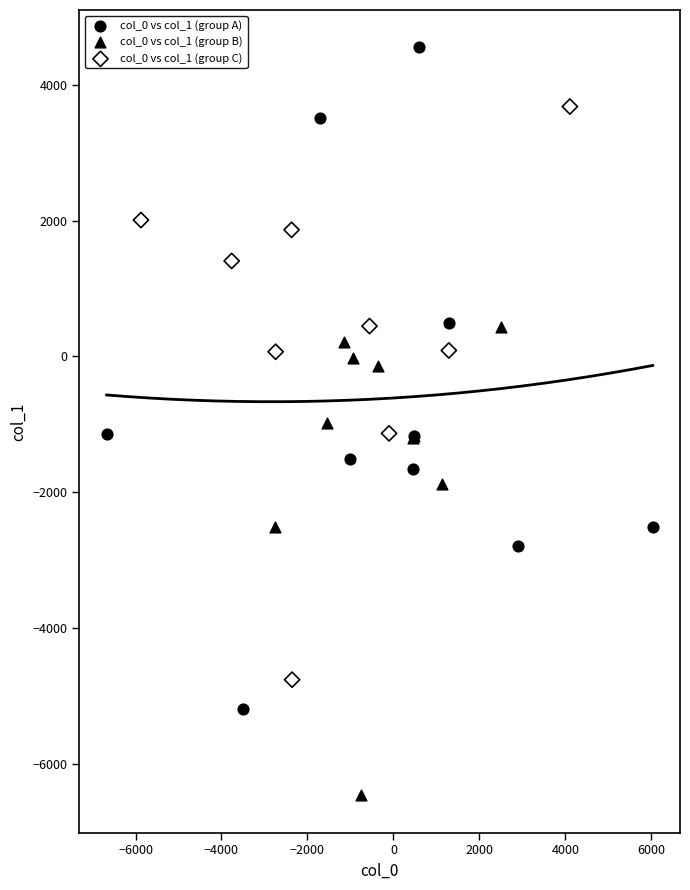

Which series has the widest spread of Y values?

col_0 vs col_1 (group A)